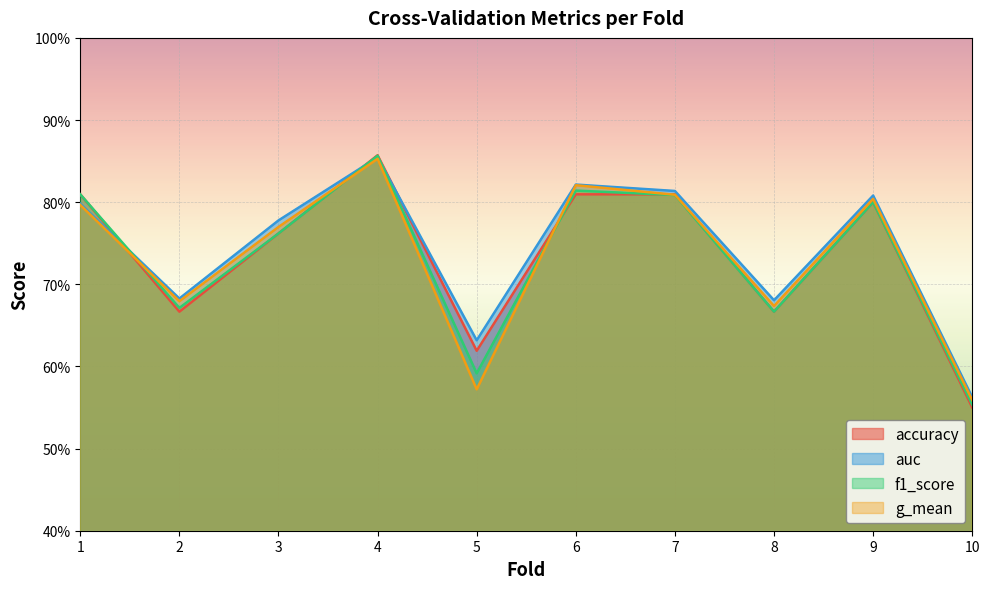

What are all the series names shown in the legend?

accuracy, auc, f1_score, g_mean